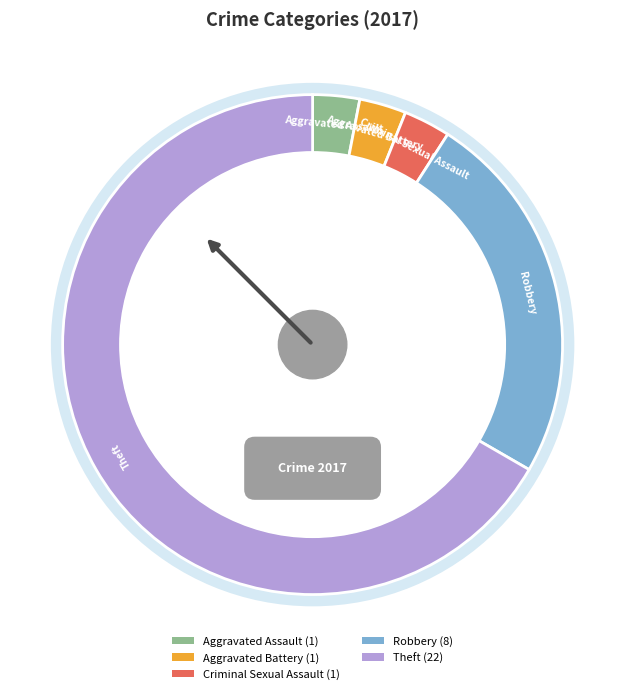

How many segments does this pie chart have?

5